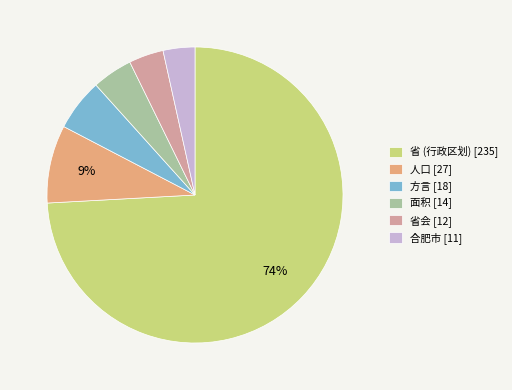

To the nearest percent, what is the difference between the 省 (行政区划) [235] and 方言 [18] slice percentages?

68%